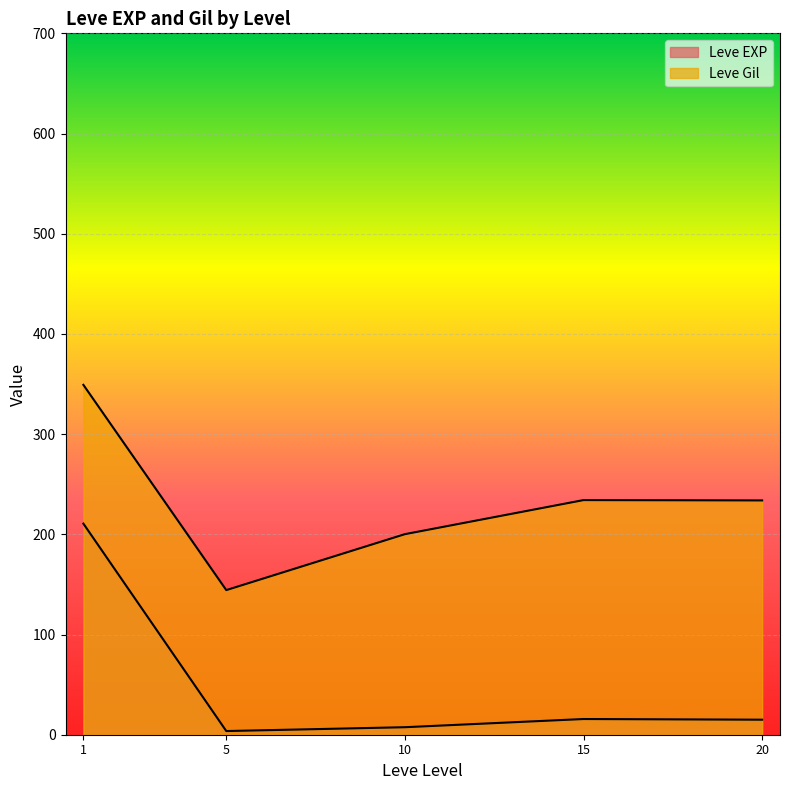

What are all the series names shown in the legend?

Leve EXP, Leve Gil